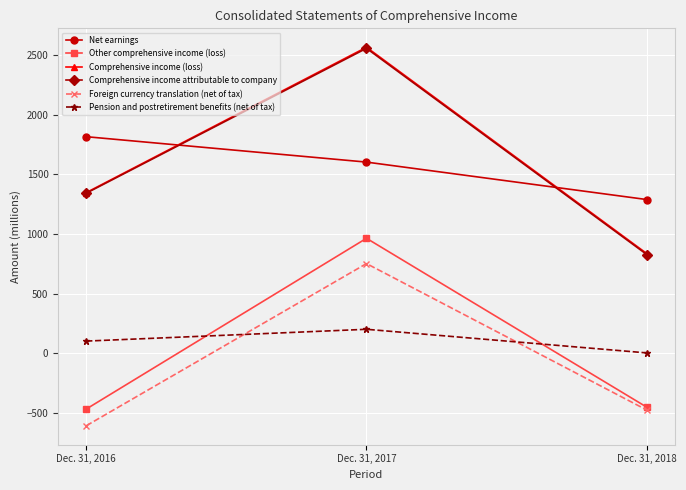

At which category is the sum across all series the highest?

Dec. 31, 2017